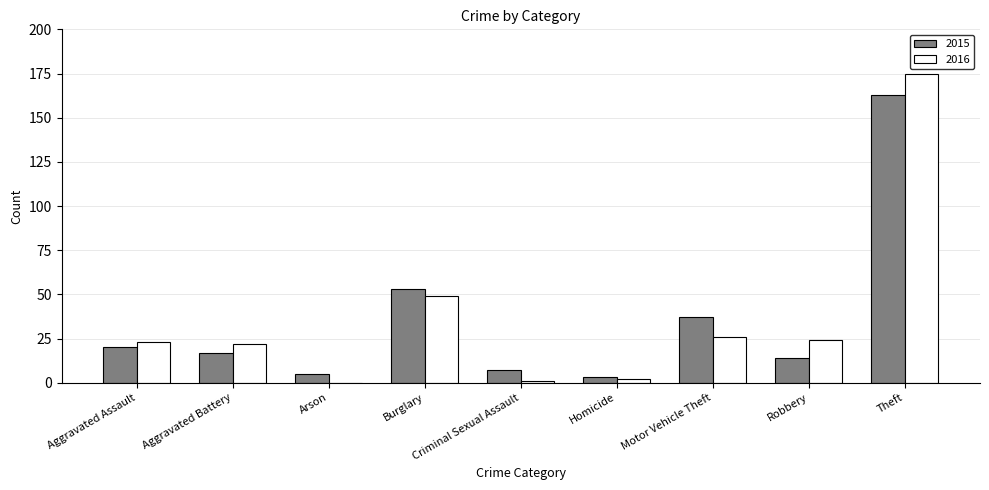

What is the sum of all 2015 values?

319